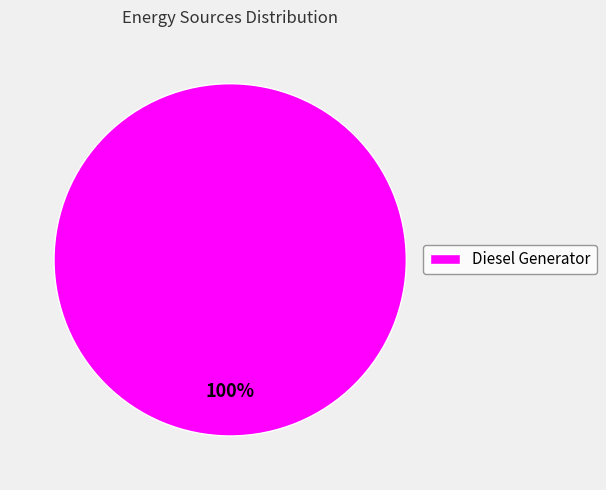

Does Diesel Generator account for over 50% of the chart?

Yes